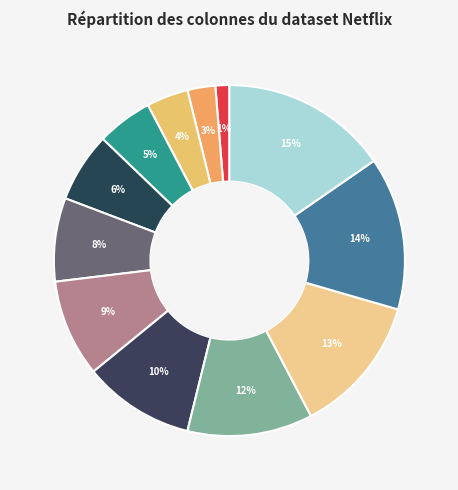

How many segments does this pie chart have?

12